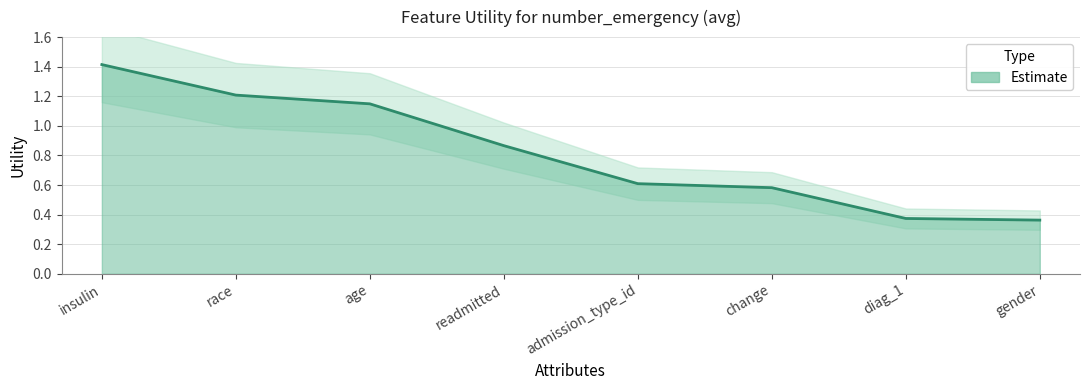

True or false: the data shows 0.1 at gender.

False